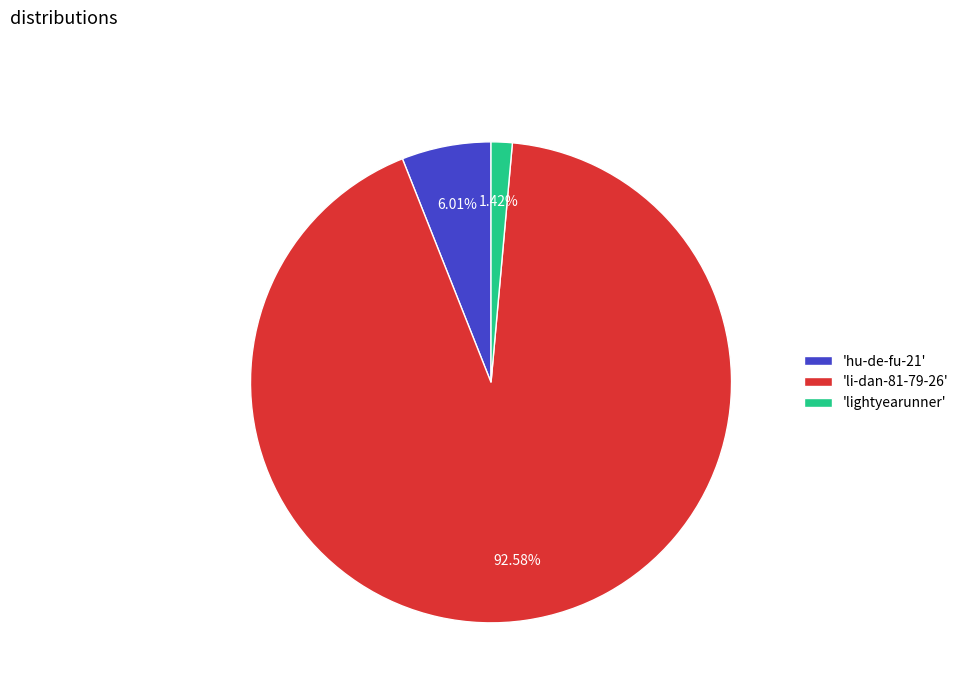

Count the number of slices in the pie.

3